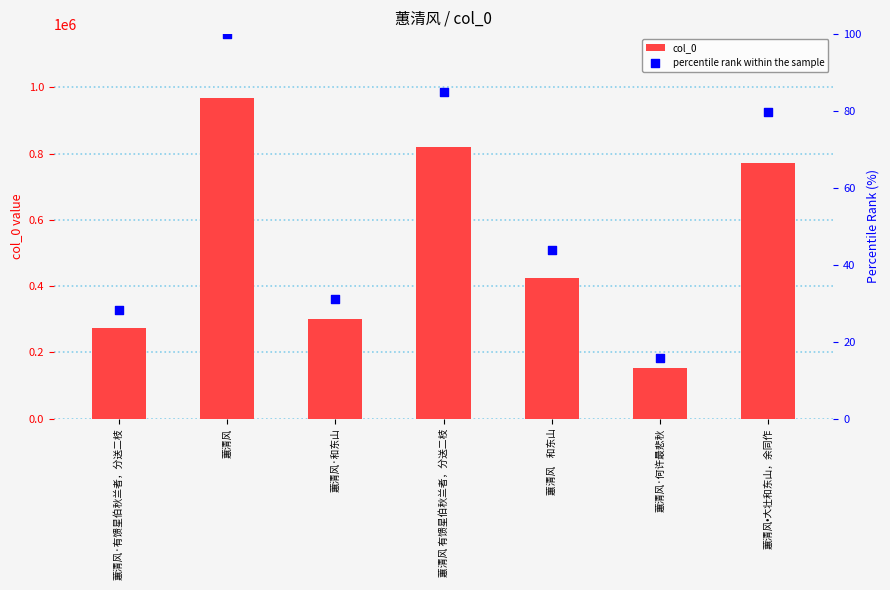

At how many categories does at least one series exceed 618569?

3